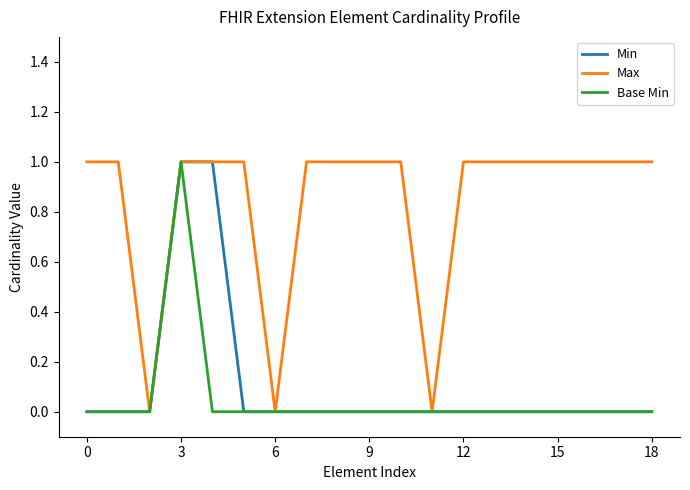

Which series has the largest total across all categories?

Max